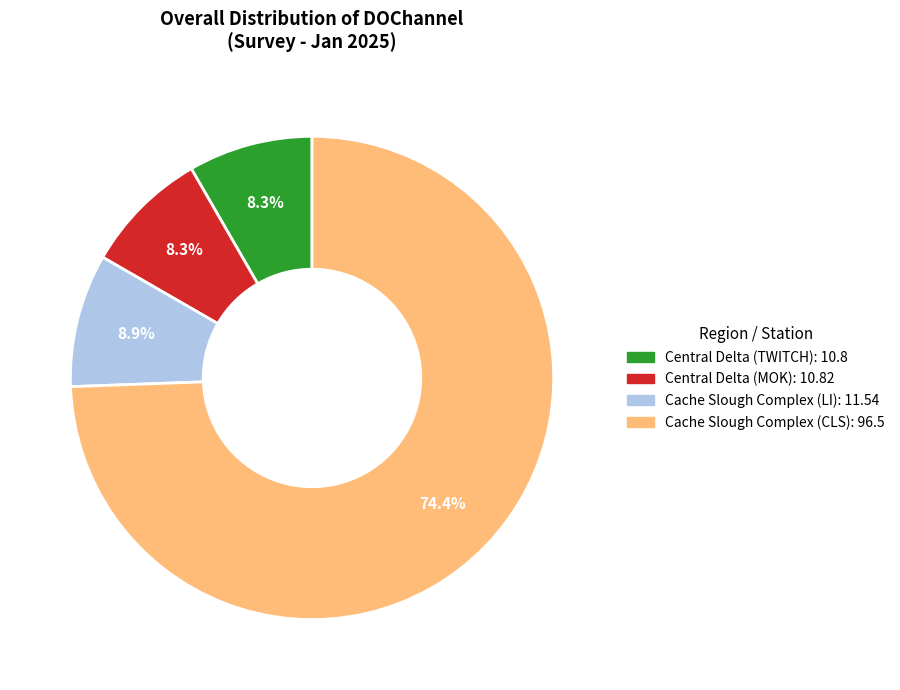

True or false: Central Delta (TWITCH) accounts for 8% of the total.

True